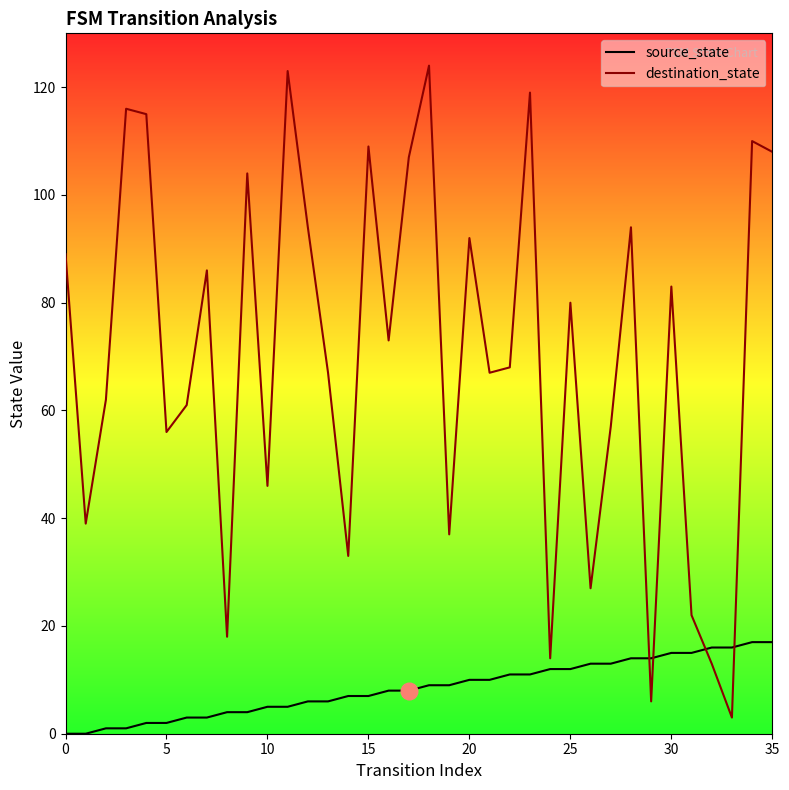

The value of destination_state at 20 is 54. True or false?

False